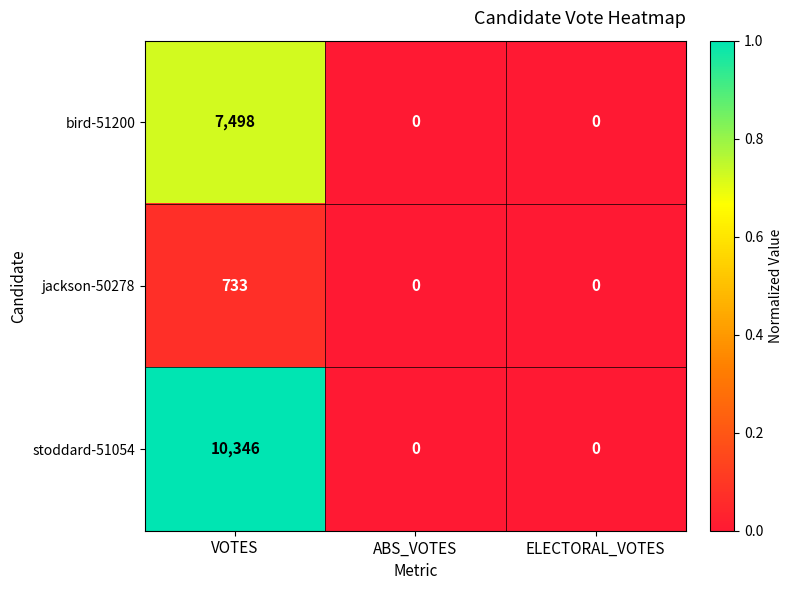

Reading left to right, extract all data points from this chart.

bird-51200: 7498	0	0
jackson-50278: 733	0	0
stoddard-51054: 10346	0	0